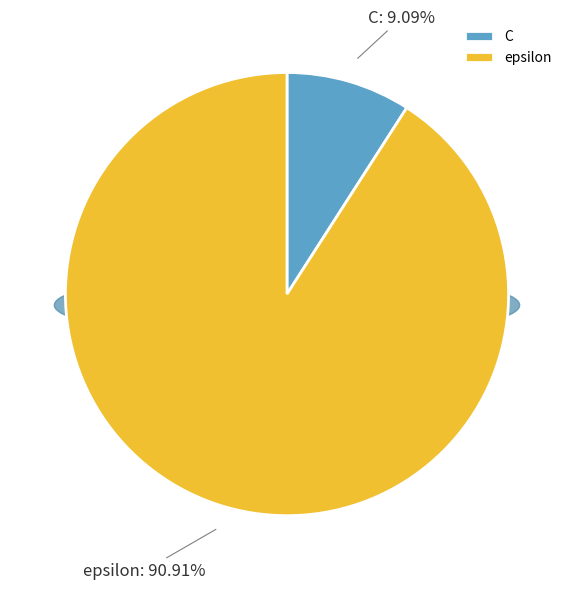

How many slices are in this pie chart?

2